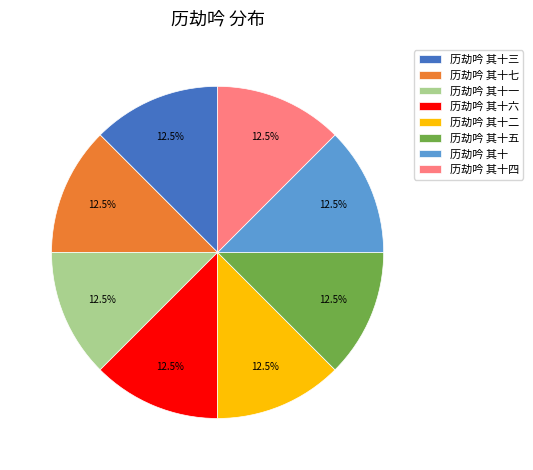

True or false: 历劫吟 其十一 accounts for 4% of the total.

False